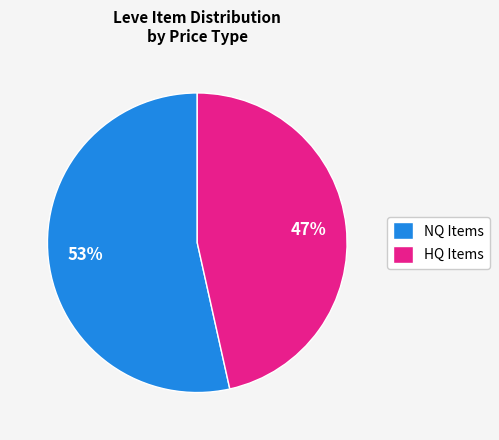

To the nearest percent, what is the average slice percentage?

50%